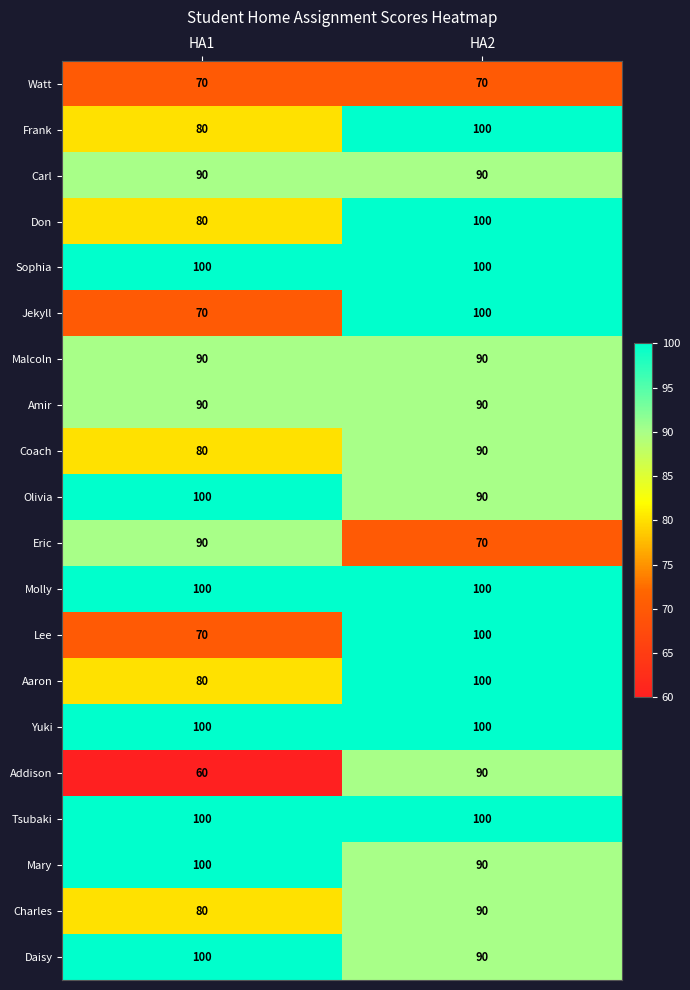

At which category is the sum across all series the highest?

HA2